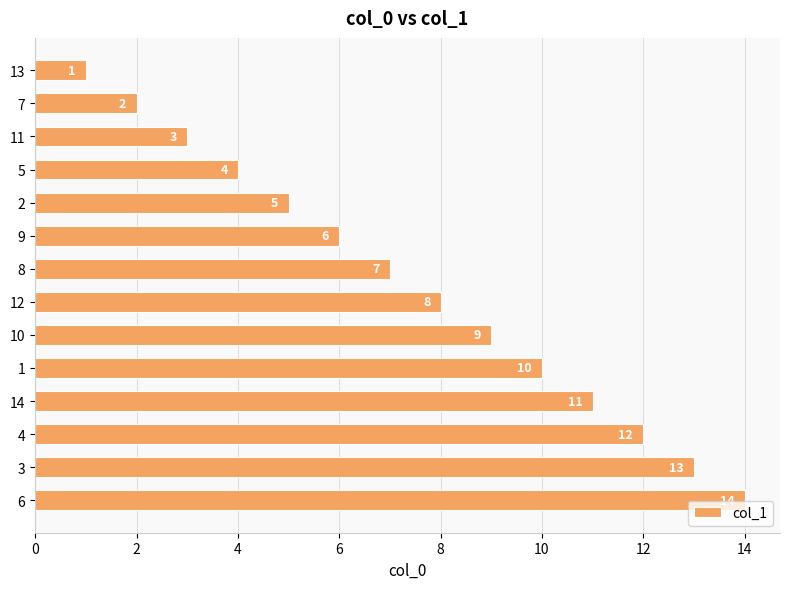

Rank the categories by value from lowest to highest.

13, 7, 11, 5, 2, 9, 8, 12, 10, 1, 14, 4, 3, 6